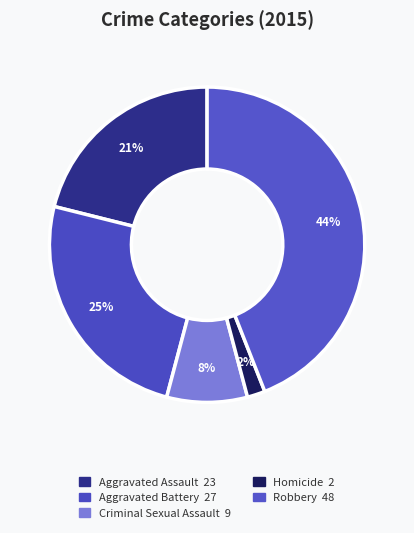

To the nearest percent, what is the average slice percentage?

20%